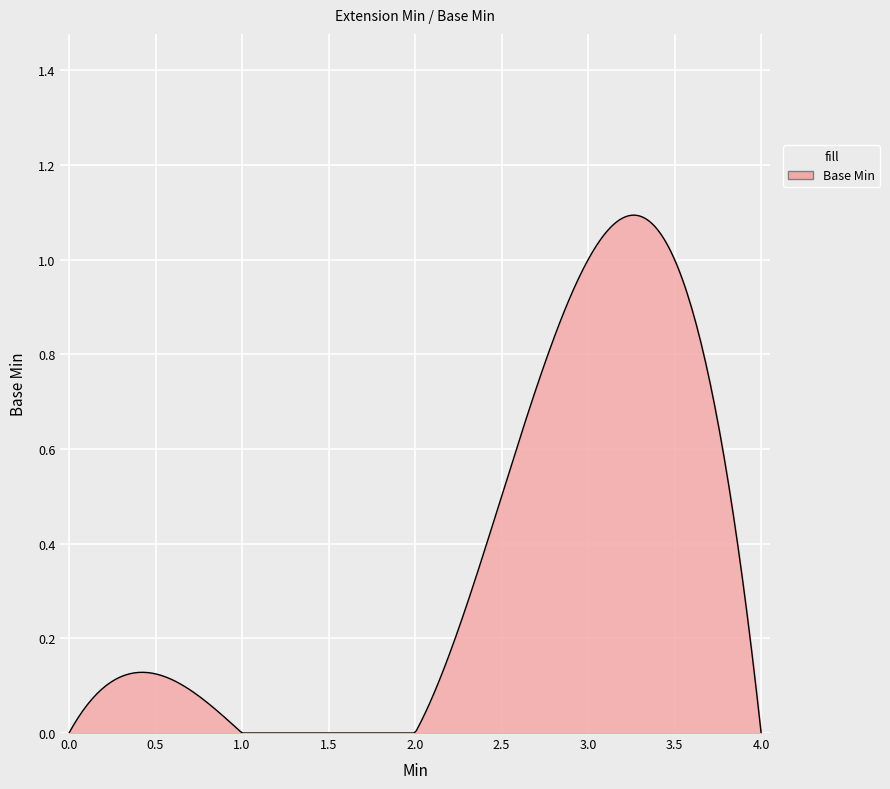

How many lines are shown in the chart?

1